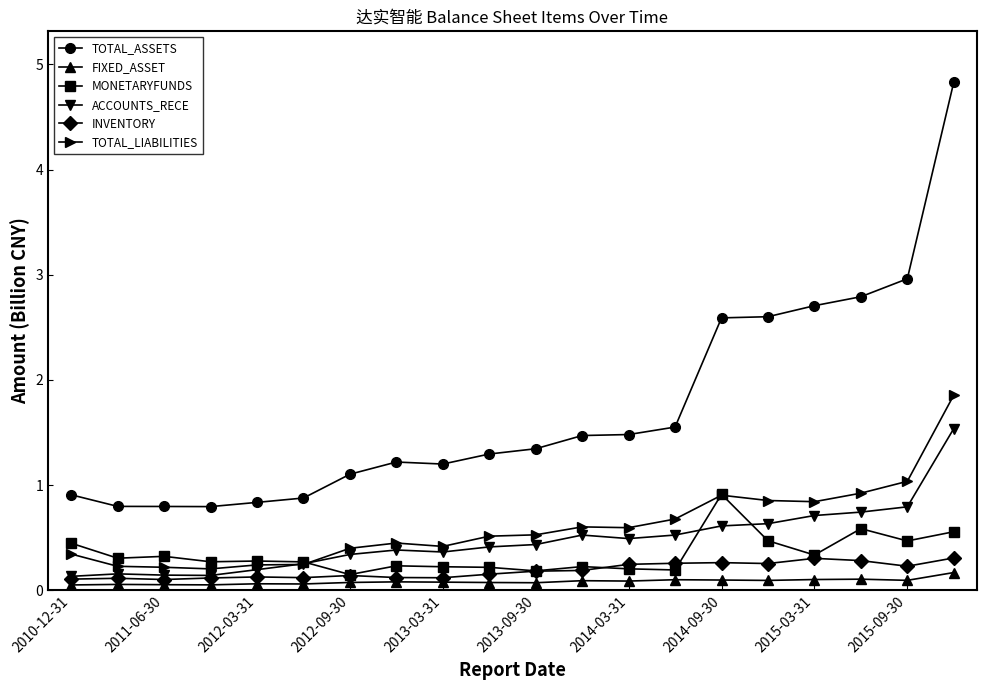

At how many categories does at least one series exceed 2?

6